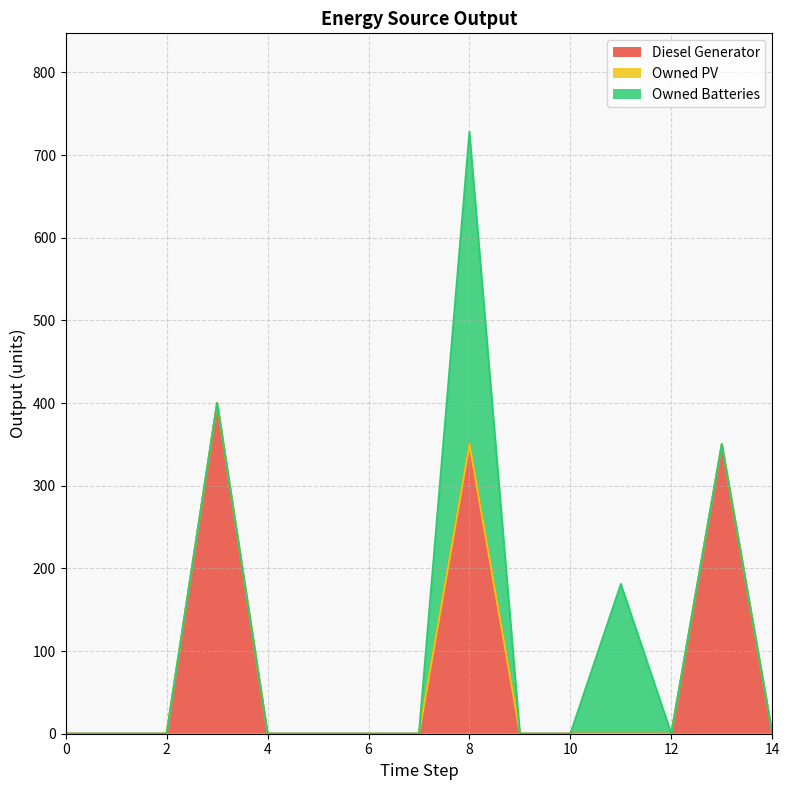

Reading left to right, what are all the values shown in this chart?

Diesel Generator: 0	0	0	400	0	0	0	0	350	0	0	0	0	350	0
Owned PV: 0	0	0	0	0	0	0	0	0	0	0	0	0	0	0
Owned Batteries: 0	0	0	0	0	0	0	0	378	0	0	181	0	0	0